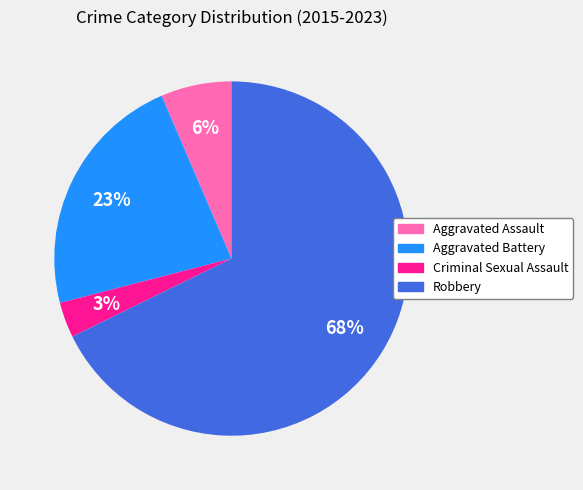

The Aggravated Assault slice represents 1% of the pie. True or false?

False